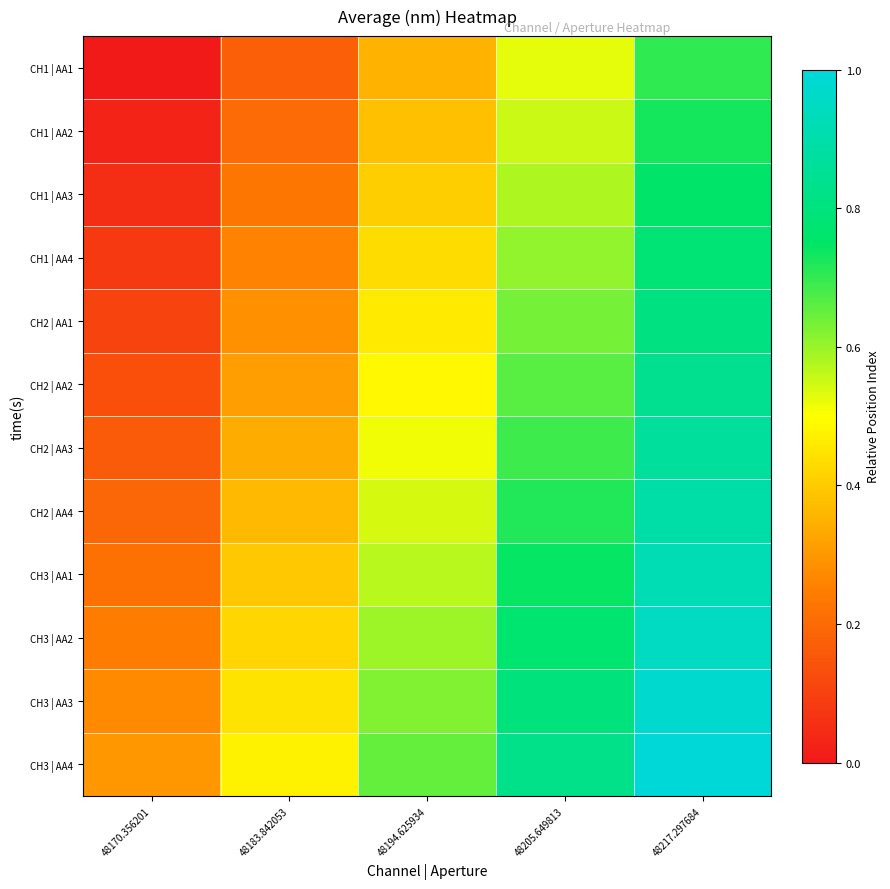

Which label corresponds to the smallest value in the chart?

48170.356201